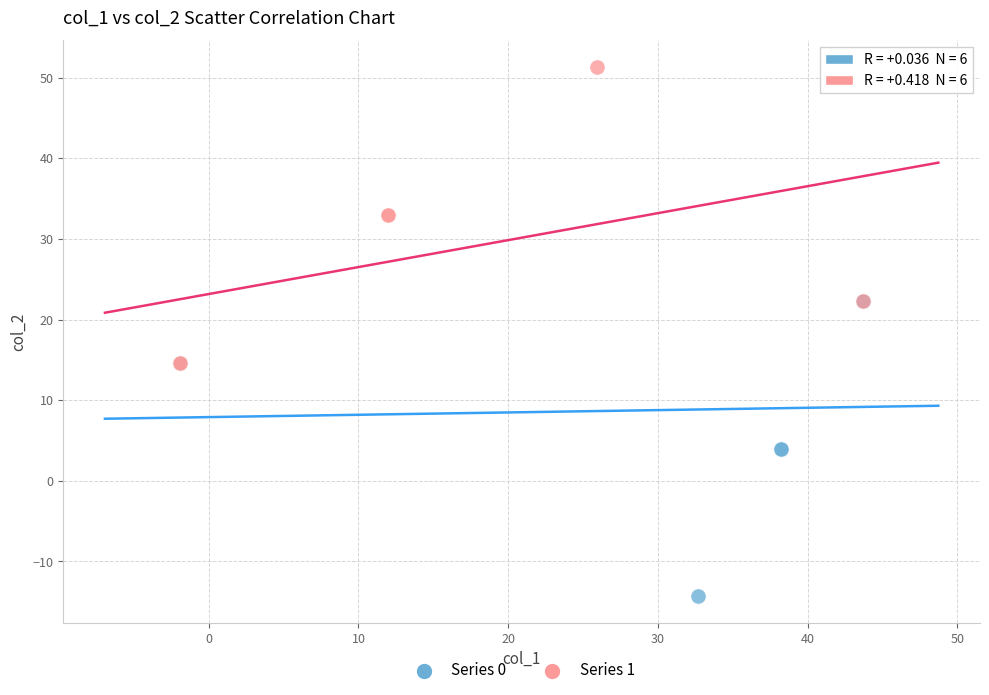

Which series reaches the minimum Y coordinate?

Series 0